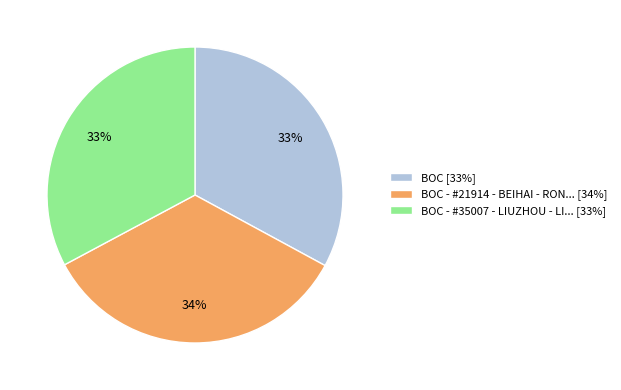

To the nearest percent, what portion does BOC - #21914 - BEIHAI - RON... [34%] represent?

34%